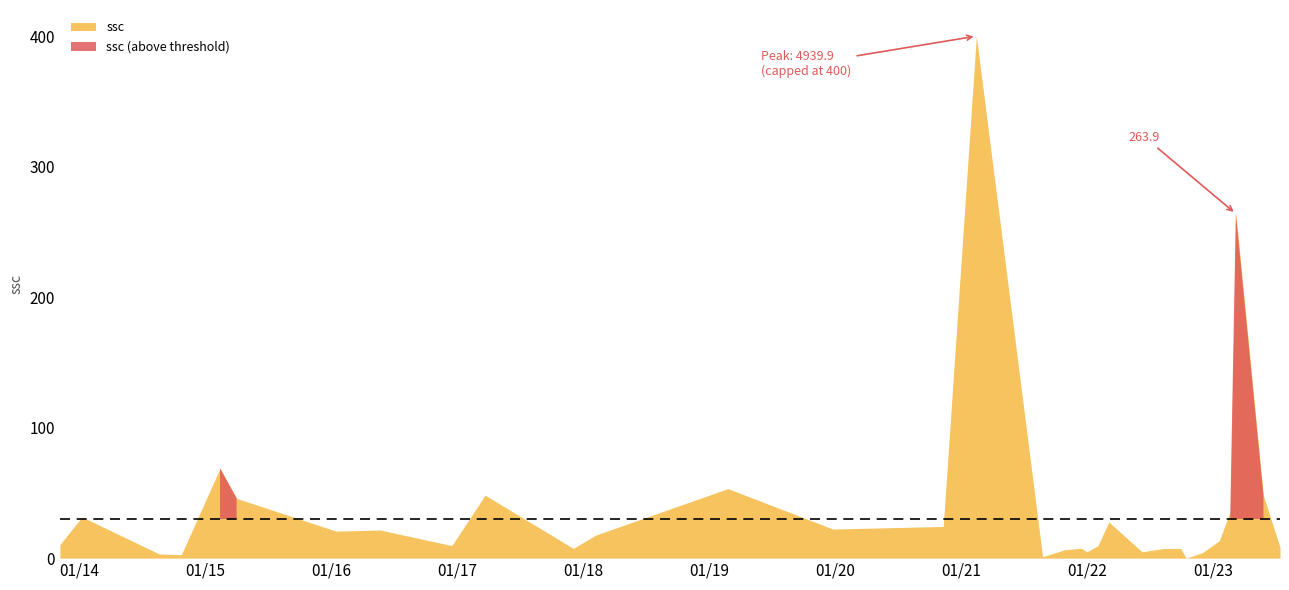

Which category has the highest value across all series?

2021-02-13